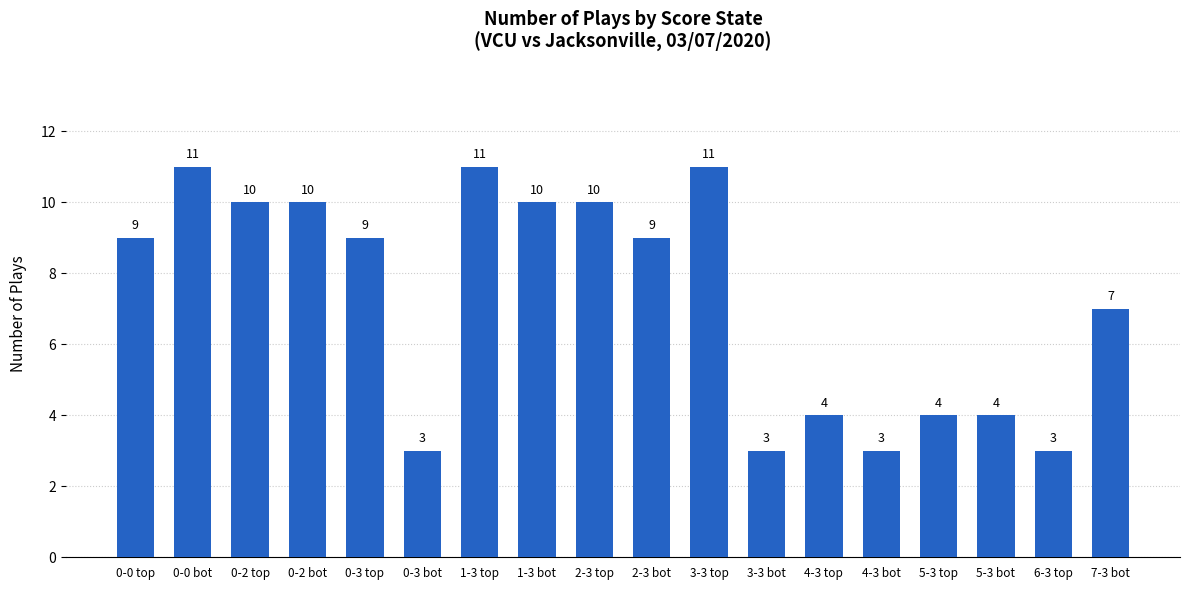

Reading left to right, list all the values displayed in this chart.

0-0 top=9	0-0 bot=11	0-2 top=10	0-2 bot=10	0-3 top=9	0-3 bot=3	1-3 top=11	1-3 bot=10	2-3 top=10	2-3 bot=9	3-3 top=11	3-3 bot=3	4-3 top=4	4-3 bot=3	5-3 top=4	5-3 bot=4	6-3 top=3	7-3 bot=7